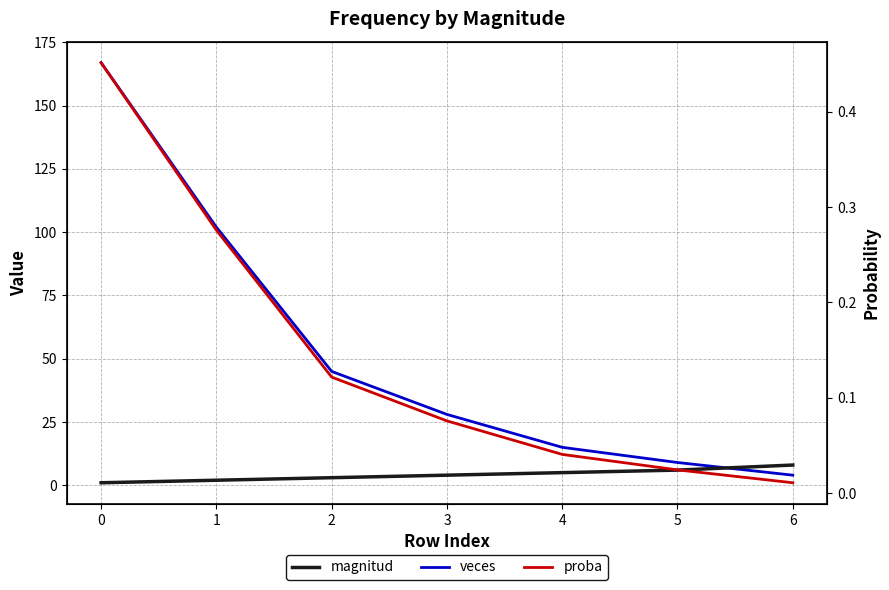

The value of proba at 3 is 0.1. True or false?

True